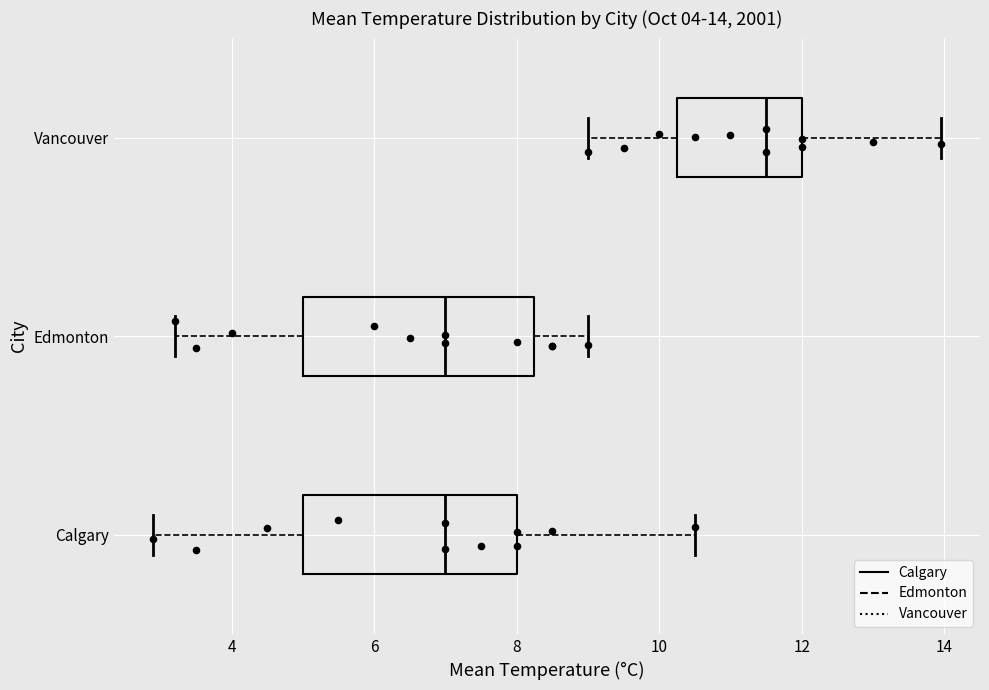

Comparing the boxes themselves (not the whiskers), which one is the widest?

Edmonton